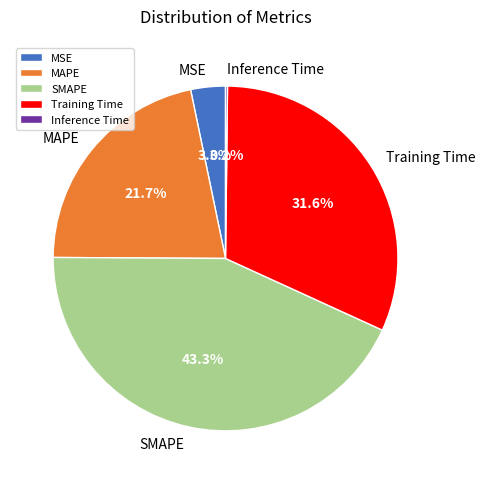

Is MAPE the majority of the pie?

No